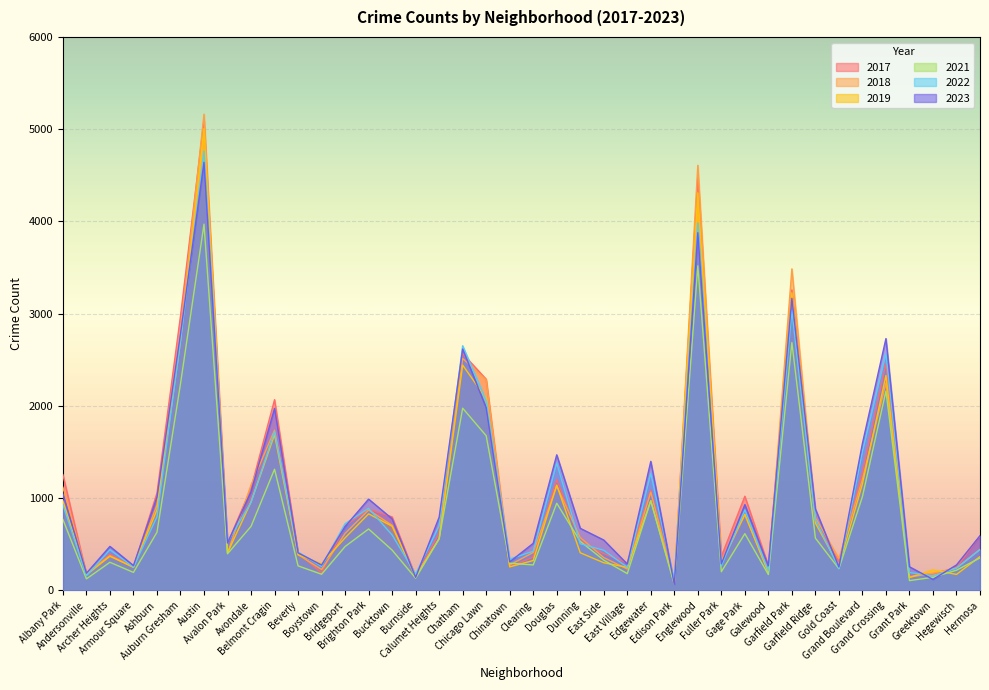

What is the sum of the 2023 values at Grant Park and Douglas?

1722